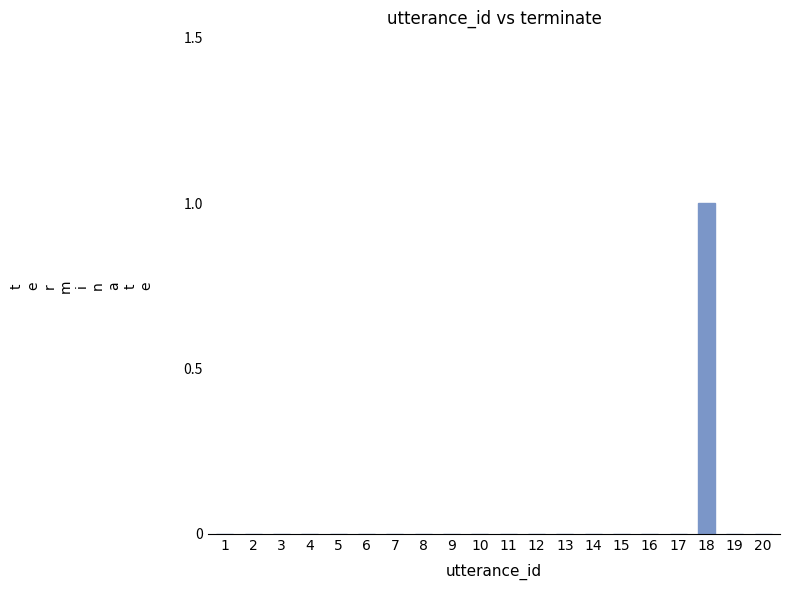

Which label corresponds to the largest value in the chart?

18